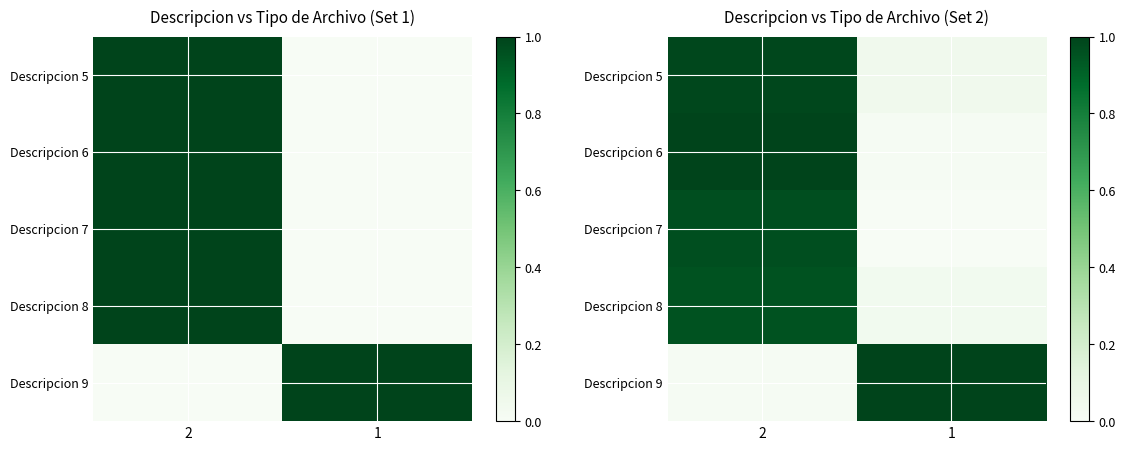

What is the average value of the Descripcion 8 series?

0.5